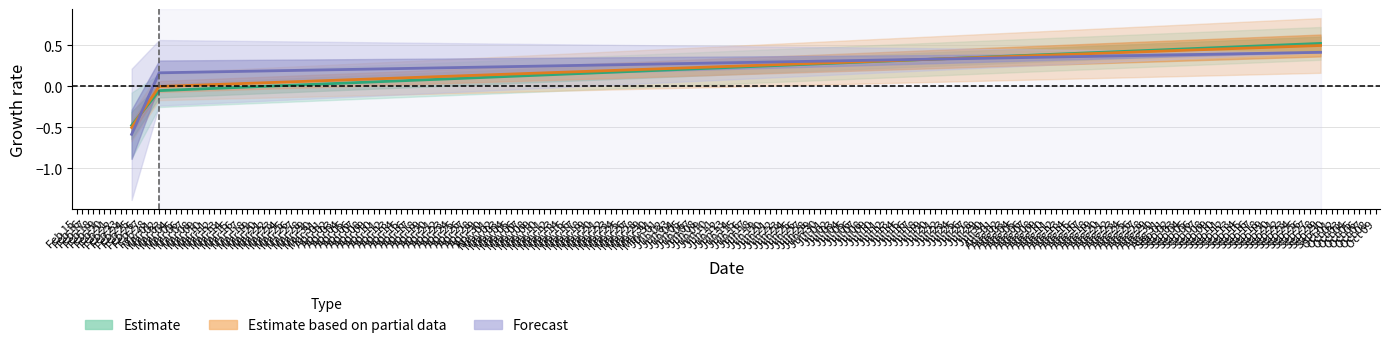

True or false: PC has a value of -0.8 at Feb 25.

False